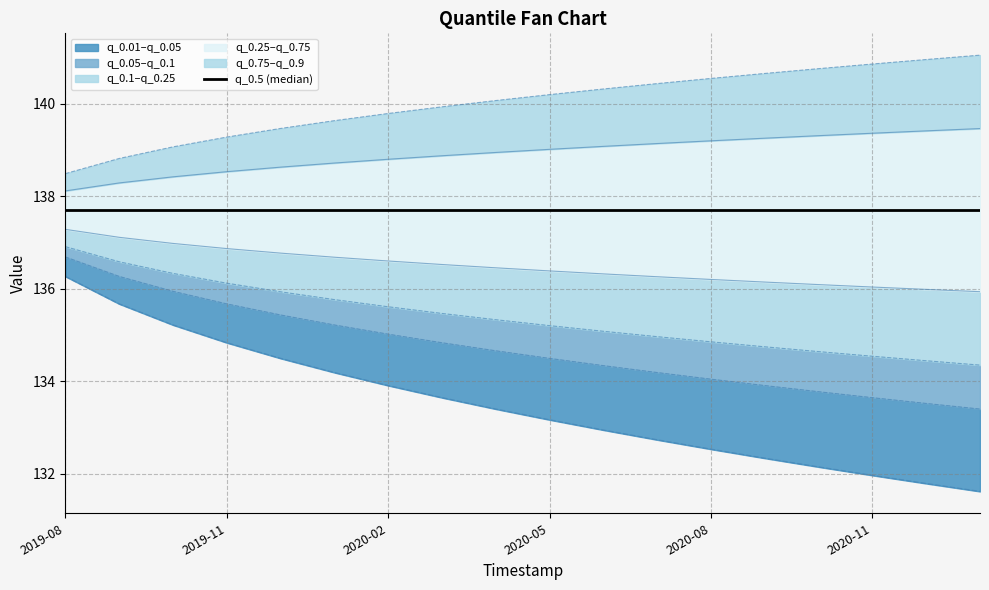

Where is q_0.75 nearest to the value 138?

2019-08